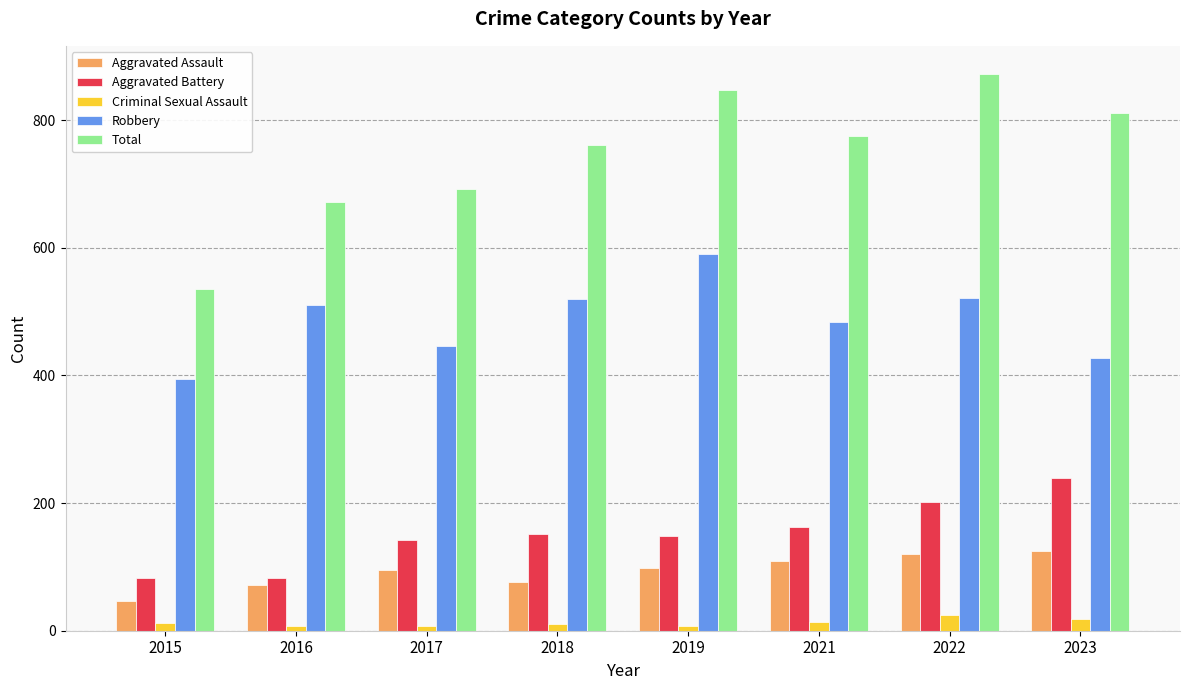

What is the value of the Aggravated Battery bar at the 2nd from the left?

82